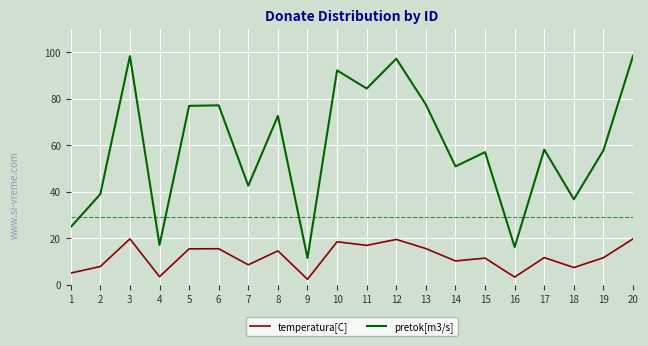

What is the difference between the maximum and minimum values in the temperatura[C] series?

17.4